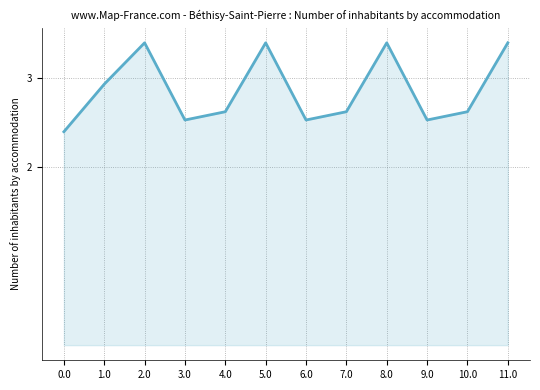

The value at 11.0 is 3.4. True or false?

True